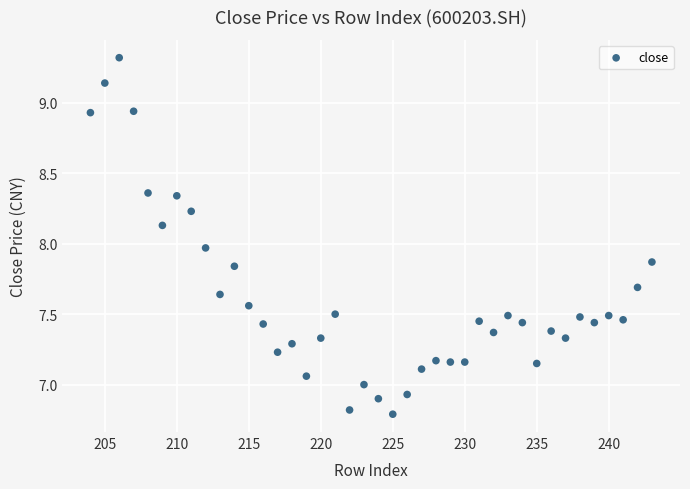

What is the range of X values (max minus min)?

39.0